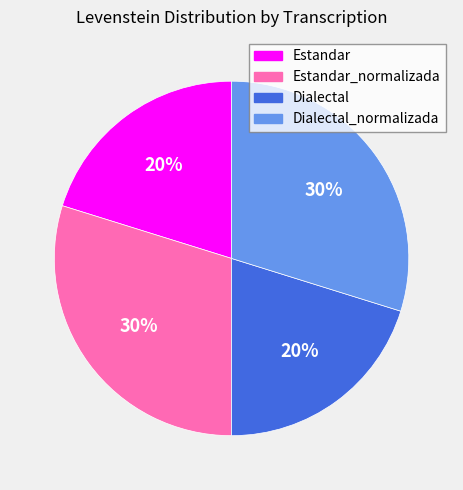

The Estandar slice represents 20% of the pie. True or false?

True